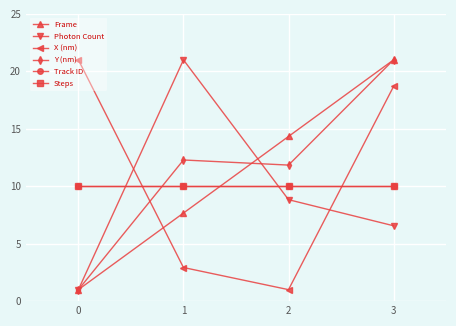

What is the difference between the Frame values at 2 and 1?

6.7